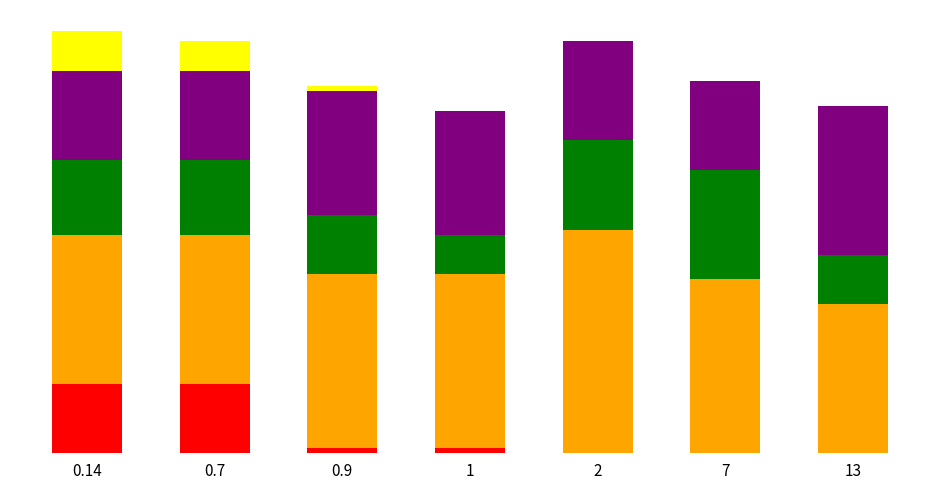

Are the bars horizontal?

No